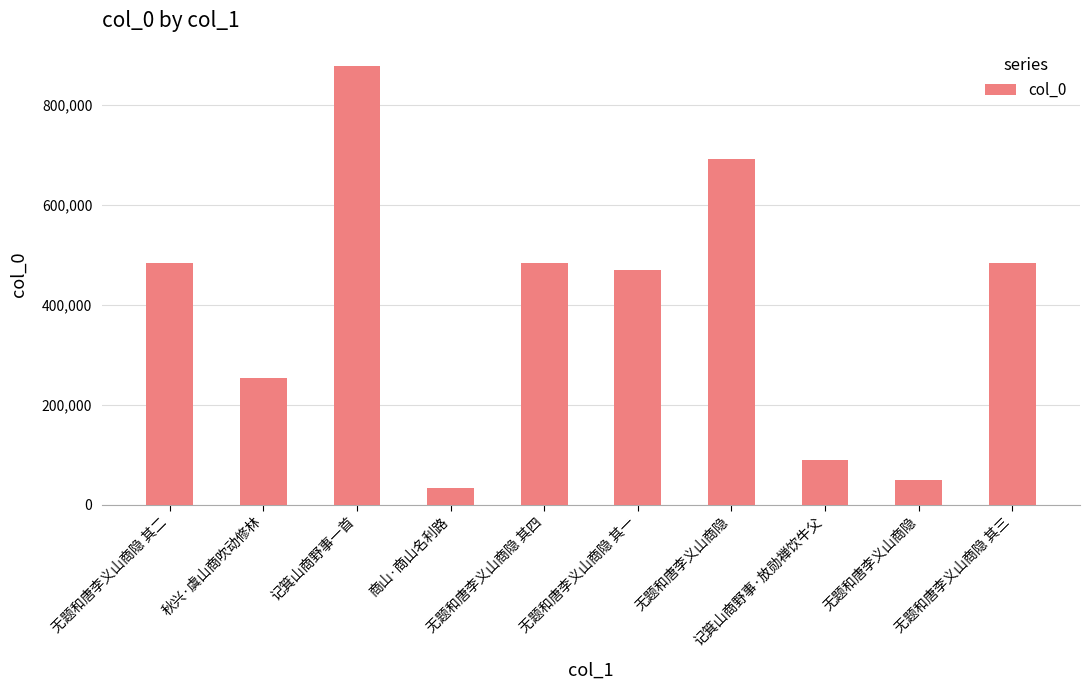

Reading left to right, list all the values displayed in this chart.

484434	254097	878724	32588	484436	468730	692663	88331	48602	484435